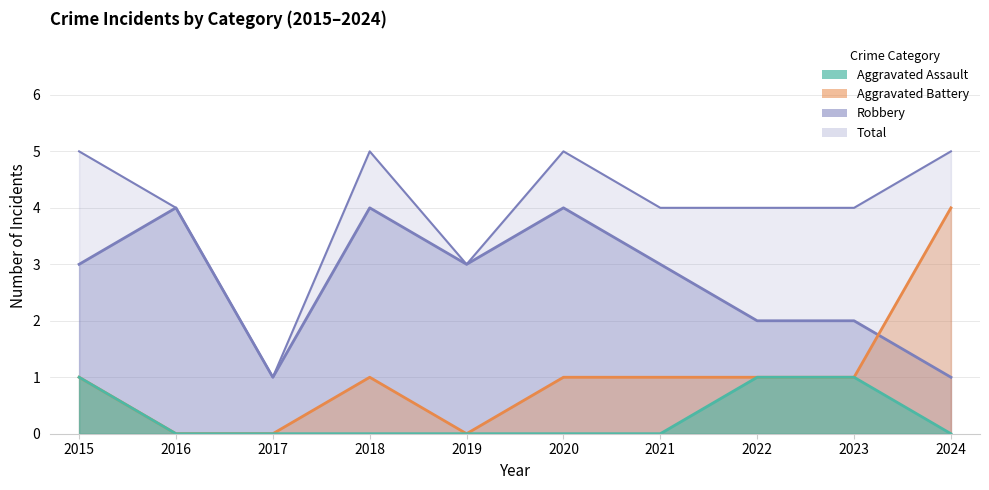

True or false: Aggravated Assault has a value of 0 at 2017.

True